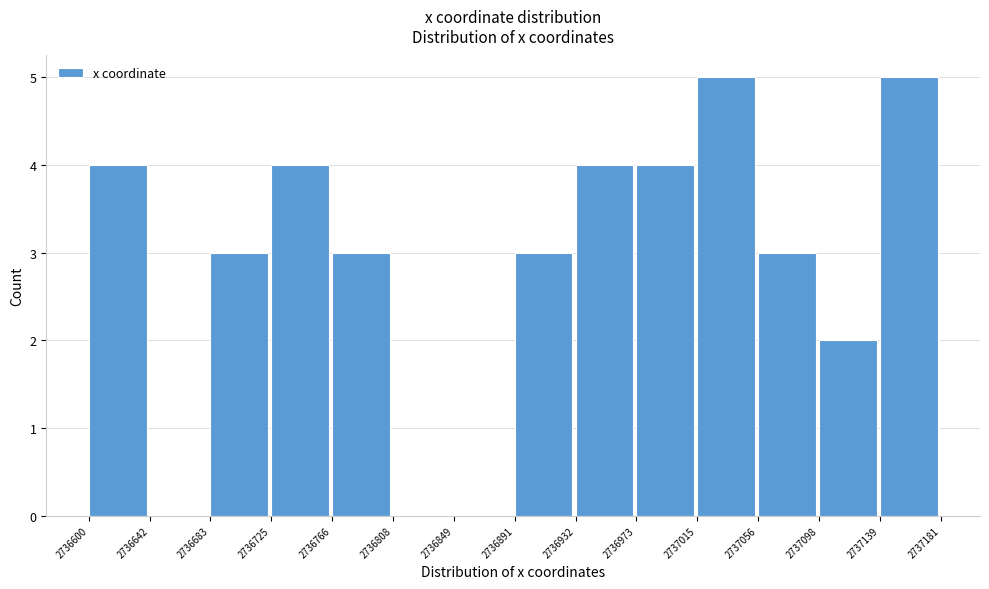

Reading left to right, list every bar in this chart as the range it spans on the x-axis followed by its height. The values are not printed on the chart, so give them approximately, as read against the axis.

2736600 to 2736642: 4
2736642 to 2736683: 0
2736683 to 2736725: 3
2736725 to 2736766: 4
2736766 to 2736808: 3
2736808 to 2736849: 0
2736849 to 2736891: 0
2736891 to 2736932: 3
2736932 to 2736973: 4
2736973 to 2737015: 4
2737015 to 2737056: 5
2737056 to 2737098: 3
2737098 to 2737139: 2
2737139 to 2737181: 5